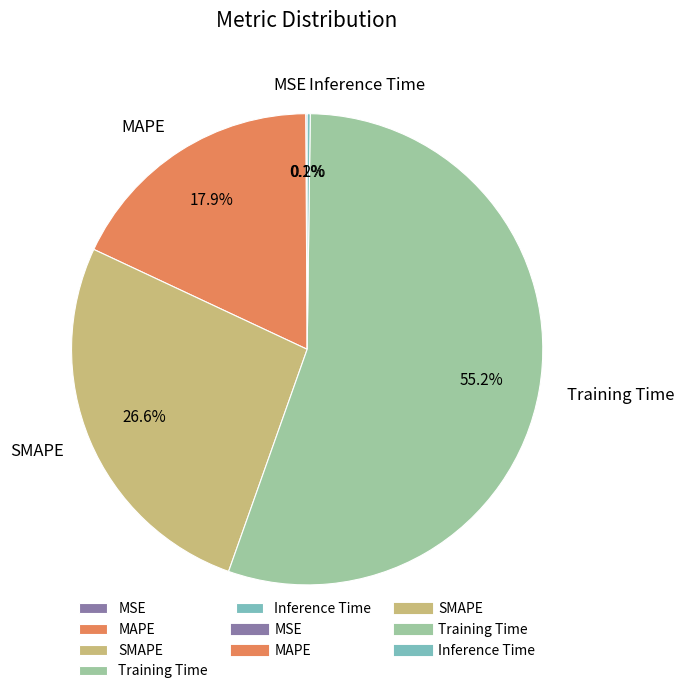

The Training Time slice represents 44% of the pie. True or false?

False